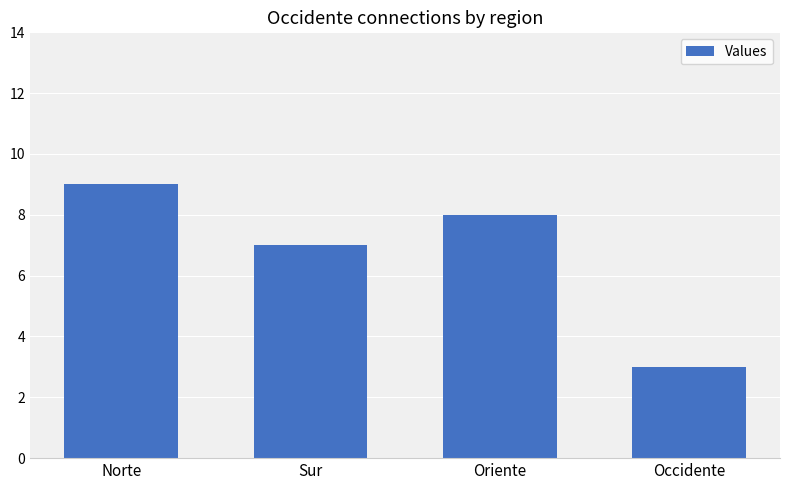

Reading left to right, what are all the values shown in this chart?

9	7	8	3